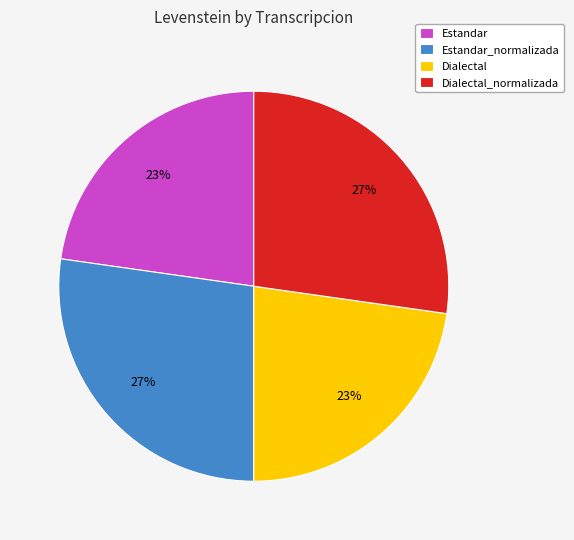

Is the sum of Dialectal_normalizada and Estandar_normalizada greater than half?

Yes